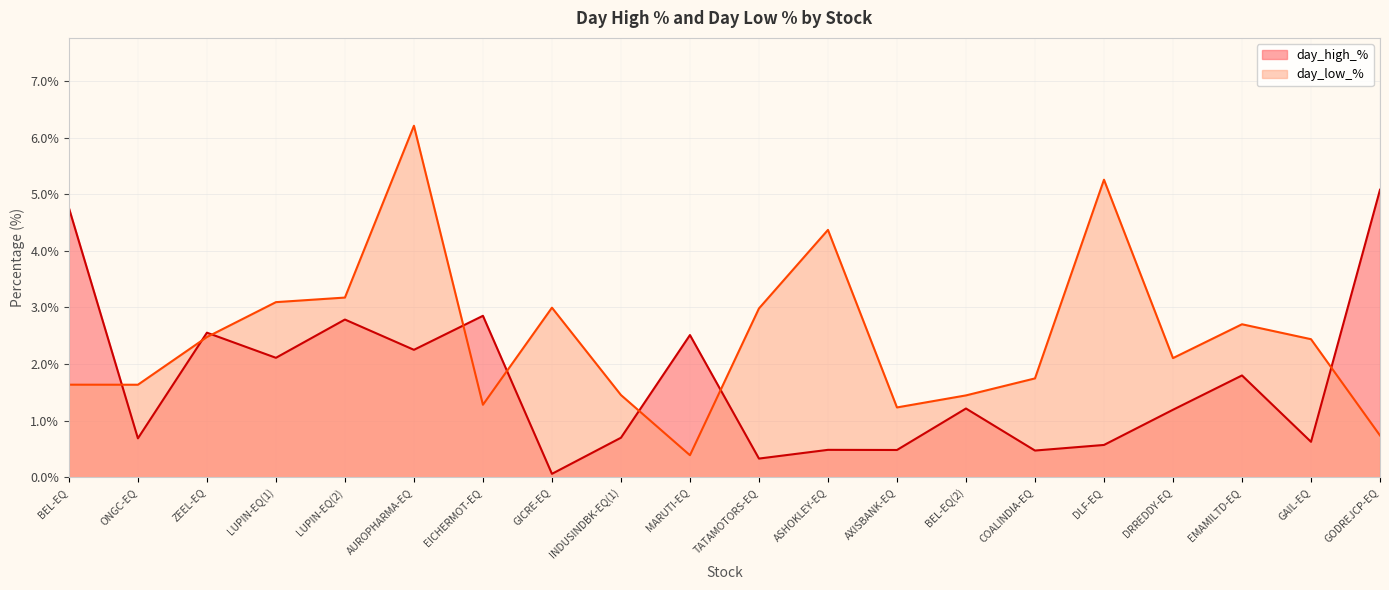

What is the sum of the day_high_% values at DLF-EQ and TATAMOTORS-EQ?

0.9